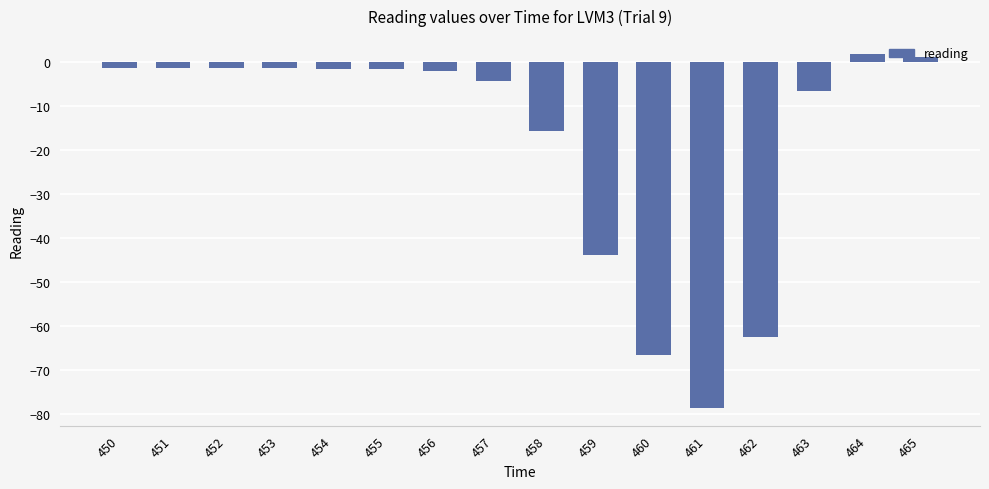

What is the value of the 7th bar from the left?

-2.1